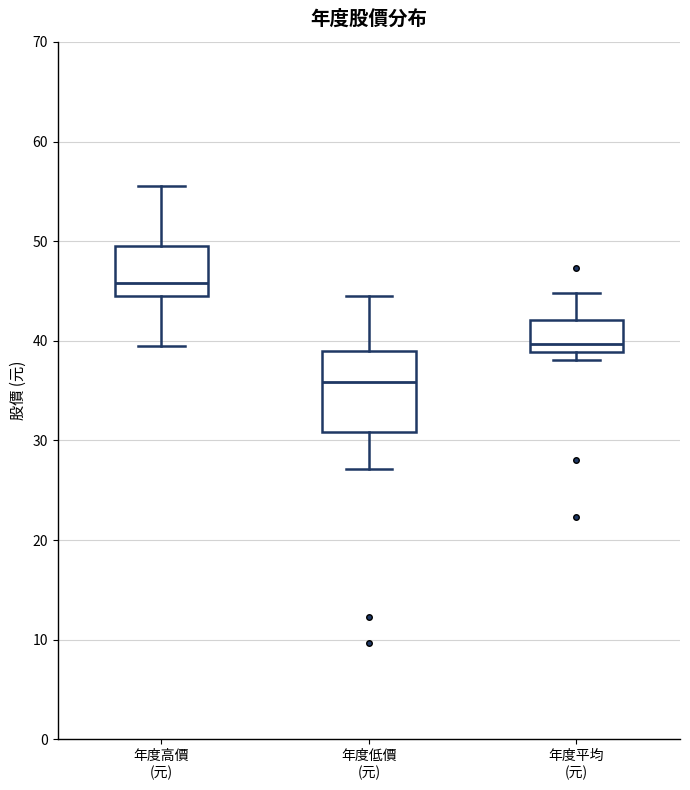

Reading left to right, read every box against the y-axis: the position of its median line, the range the box covers, and the ends of its whiskers. The values are not printed on the chart, so give them approximately, as read against the axis.

年度高價 (元): median 46, box 45 to 50, whiskers 40 to 56
年度低價 (元): median 36, box 31 to 39, whiskers 27 to 45
年度平均 (元): median 40, box 39 to 42, whiskers 38 to 45